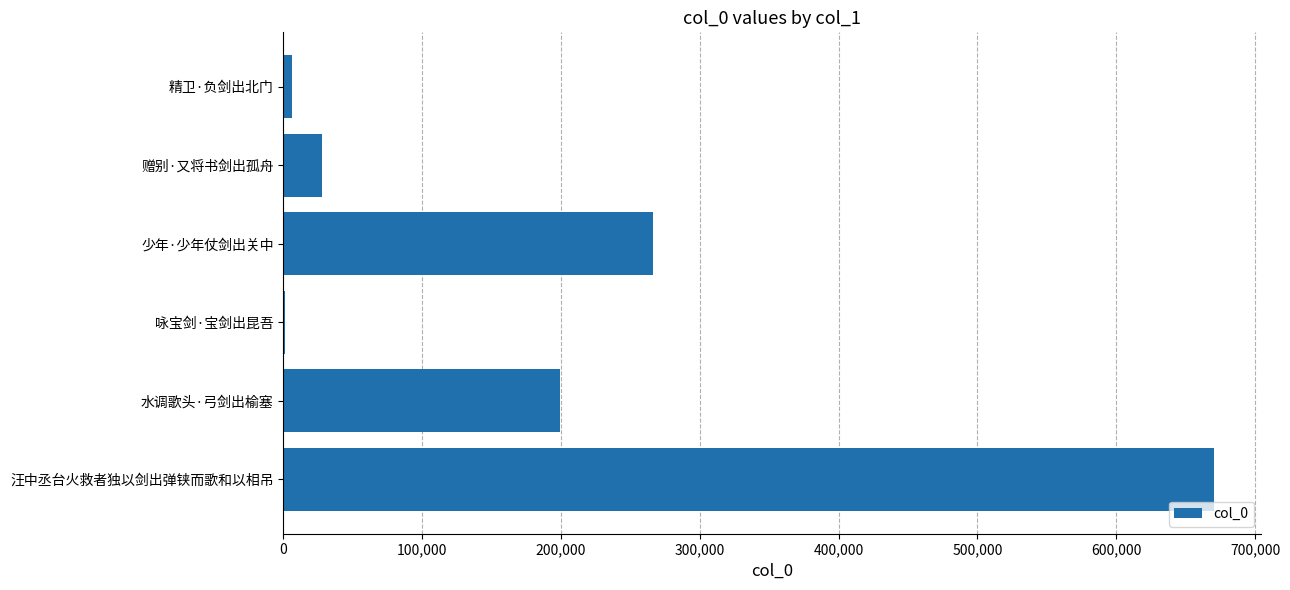

Is it true that the value at 少年·少年仗剑出关中 is 426358?

False